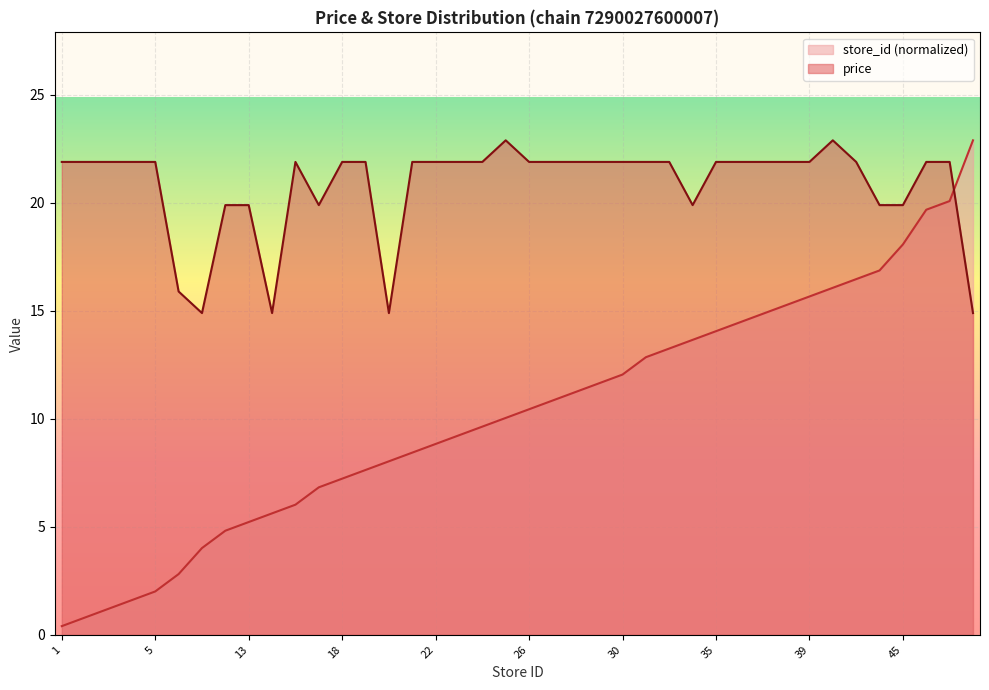

Which series ends up on top after the final intersection of store_id and avg_price?

store_id